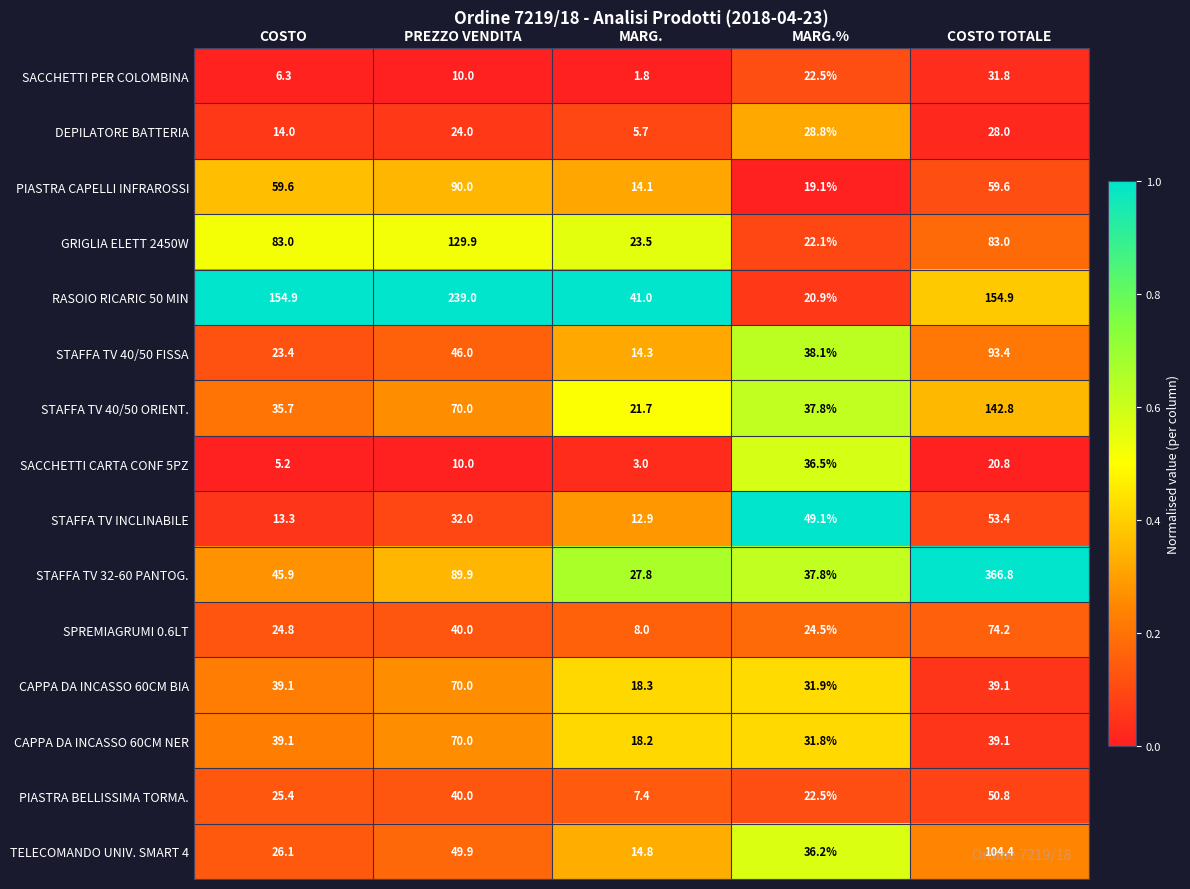

What is the total value across all series at MARG.%?

459.6